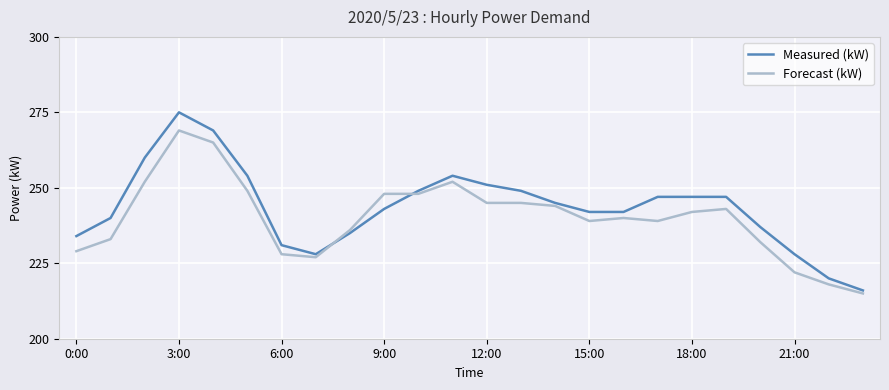

How many lines are shown in the chart?

2